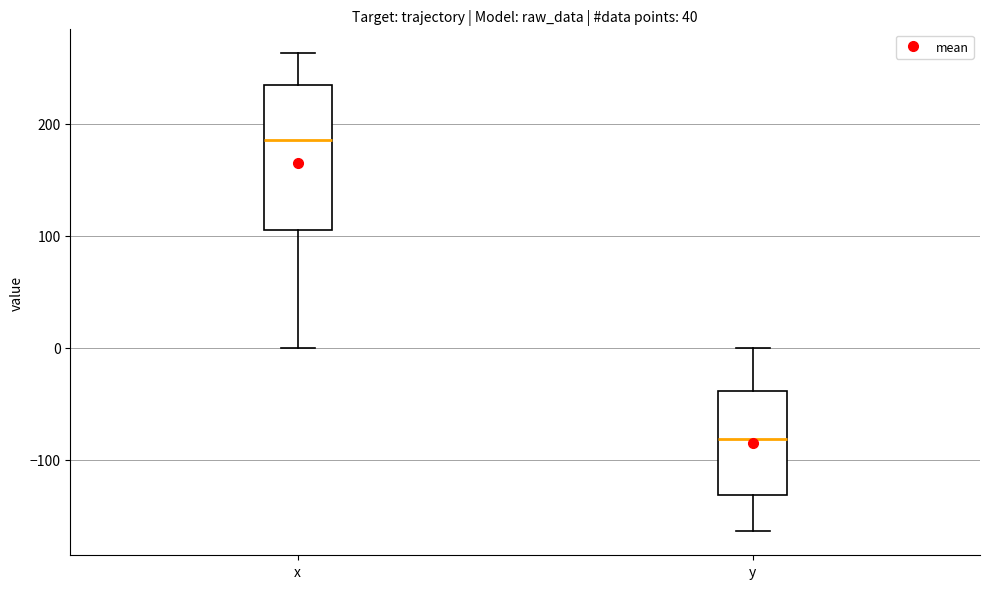

Reading left to right, read every box against the y-axis: the position of its median line, the range the box covers, and the ends of its whiskers. The values are not printed on the chart, so give them approximately, as read against the axis.

x: median 190, box 110 to 230, whiskers 0 to 260
y: median -80, box -130 to -40, whiskers -160 to 0